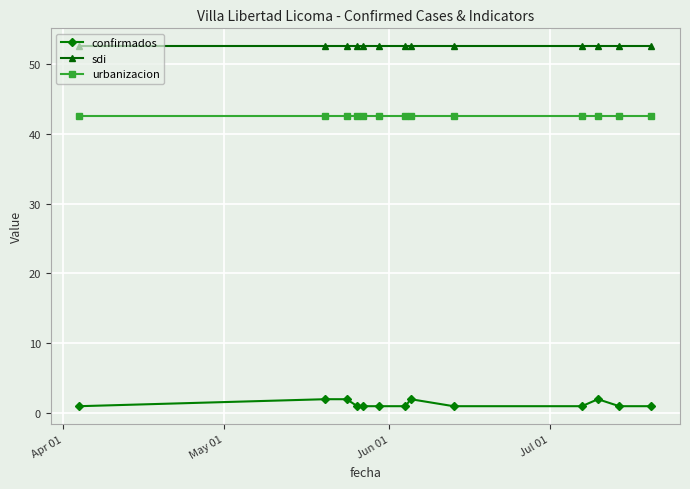

What is the value of the sdi point at the 4th from the left?

52.5